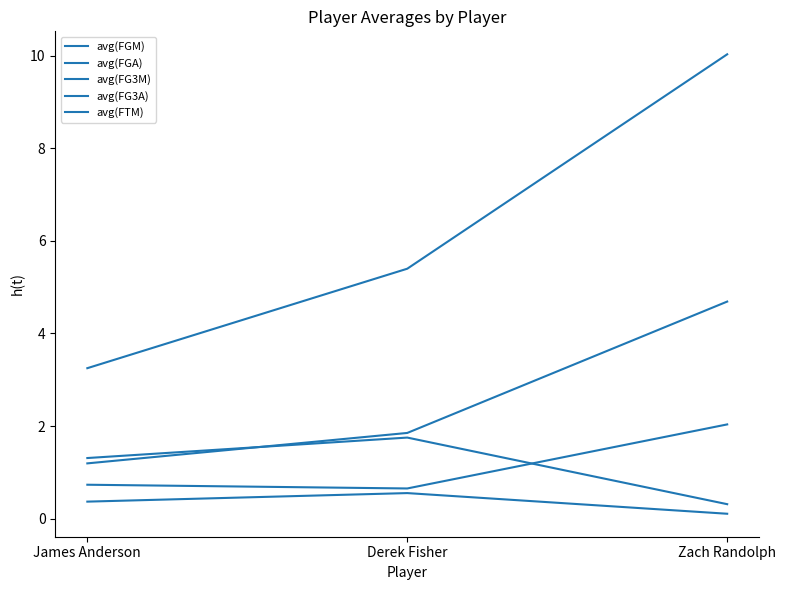

Between Zach Randolph and Derek Fisher, which is larger?

Zach Randolph